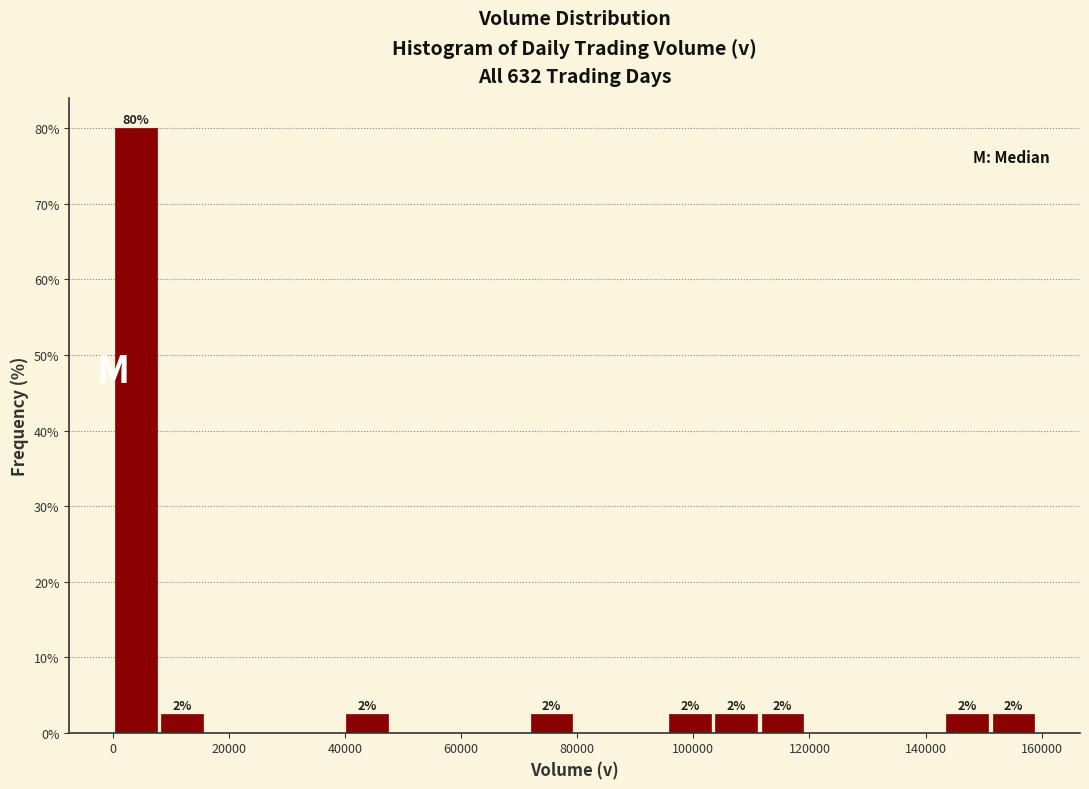

Around what value on the x-axis is the tallest bar? Give the approximate position of its centre, as read against the axis.

4000